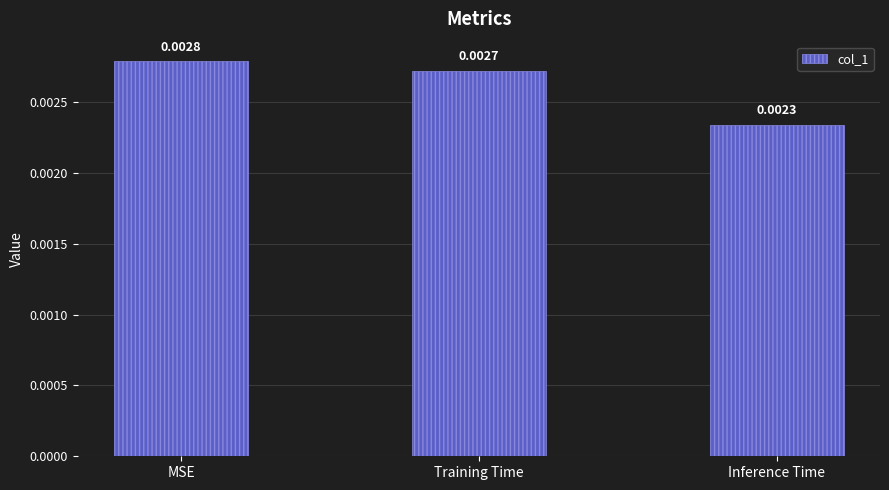

List the labels in order of value, smallest first.

Inference Time, Training Time, MSE